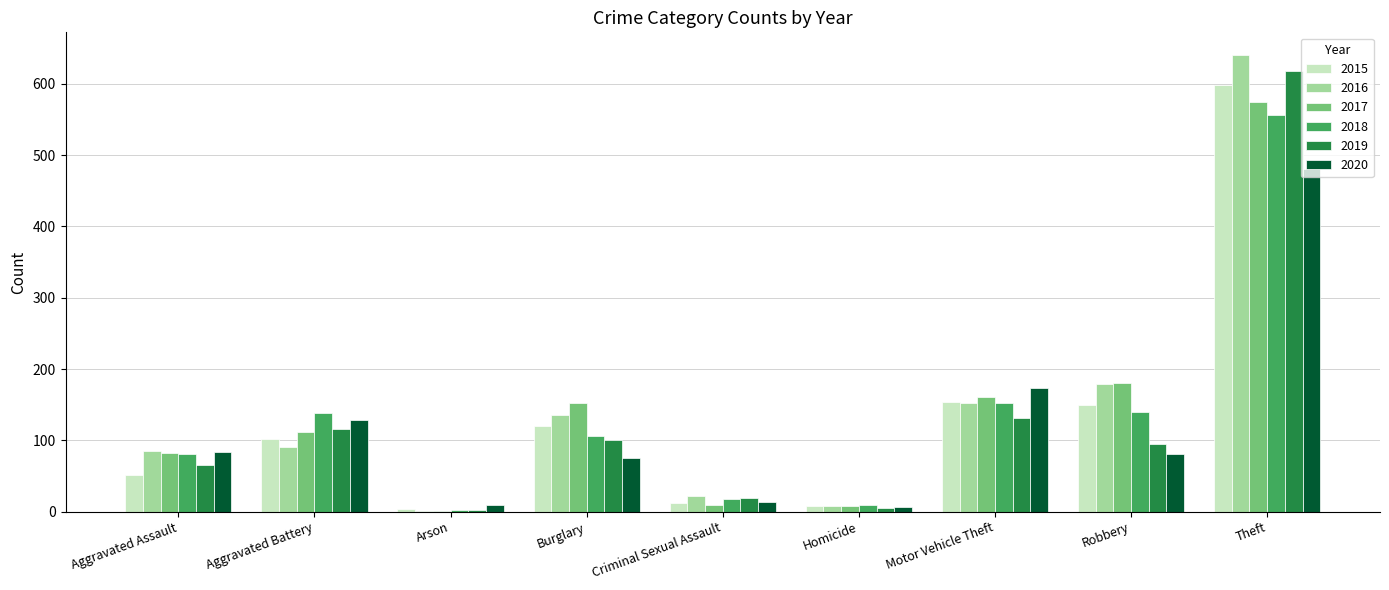

Which series changed the most between Aggravated Assault and Arson?

2016